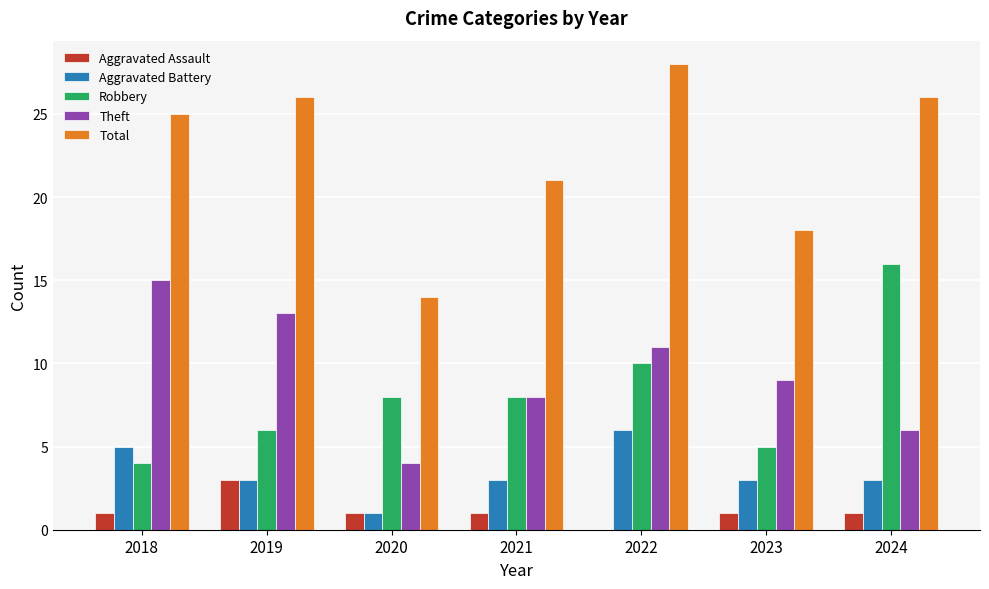

Which category has the highest value across all series?

2022